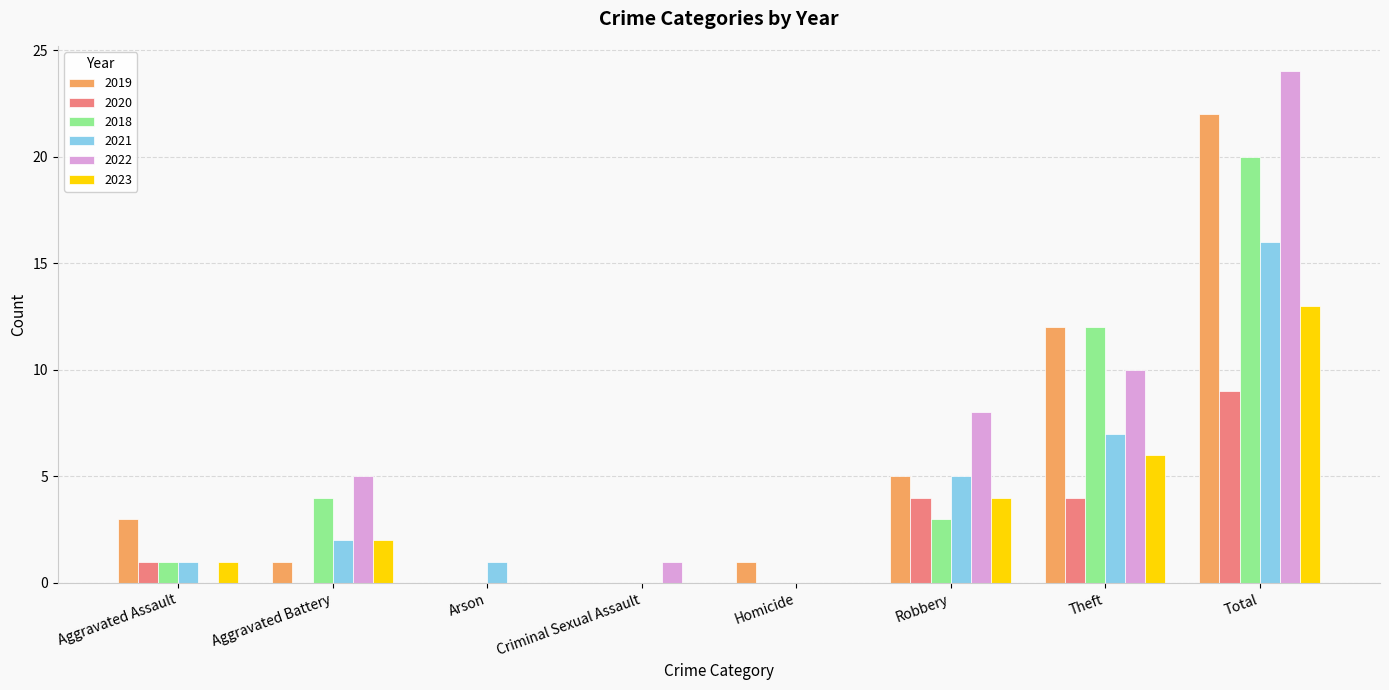

What is the total value across all series at Aggravated Battery?

14